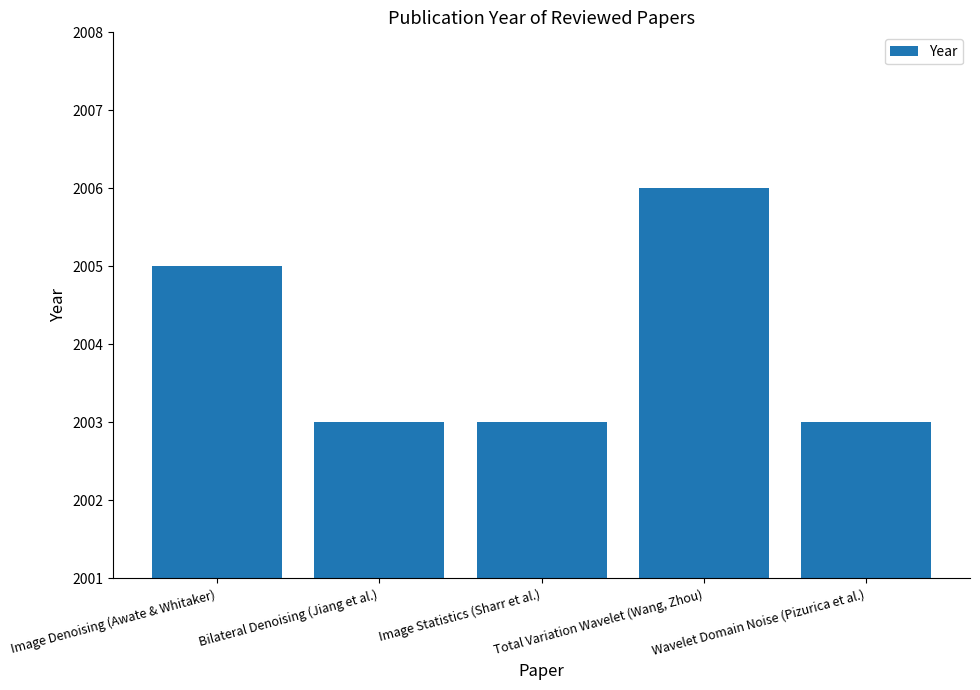

What is the average value?

2004